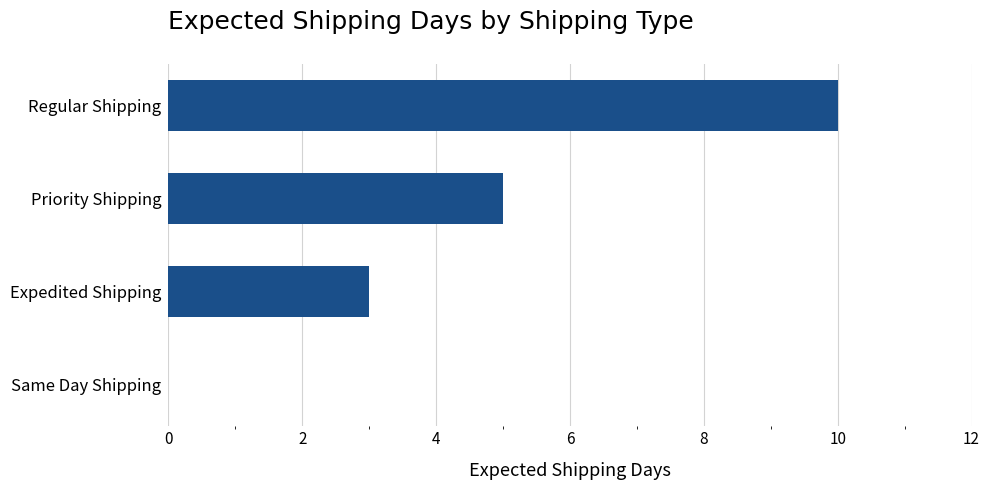

At which label is the value closest to 5?

Priority Shipping